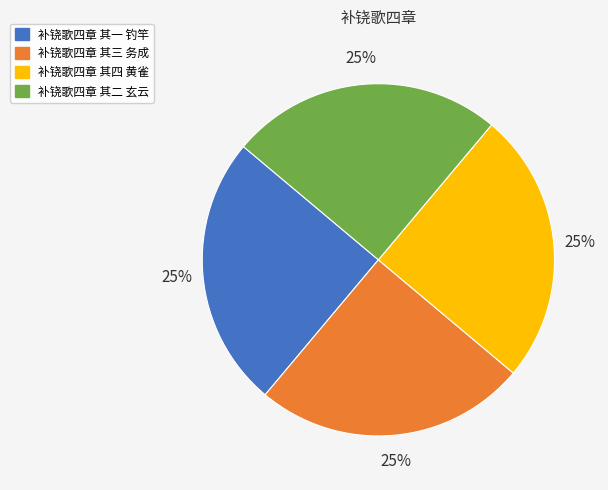

To the nearest percent, what portion does 补铙歌四章 其三 务成 represent?

25%